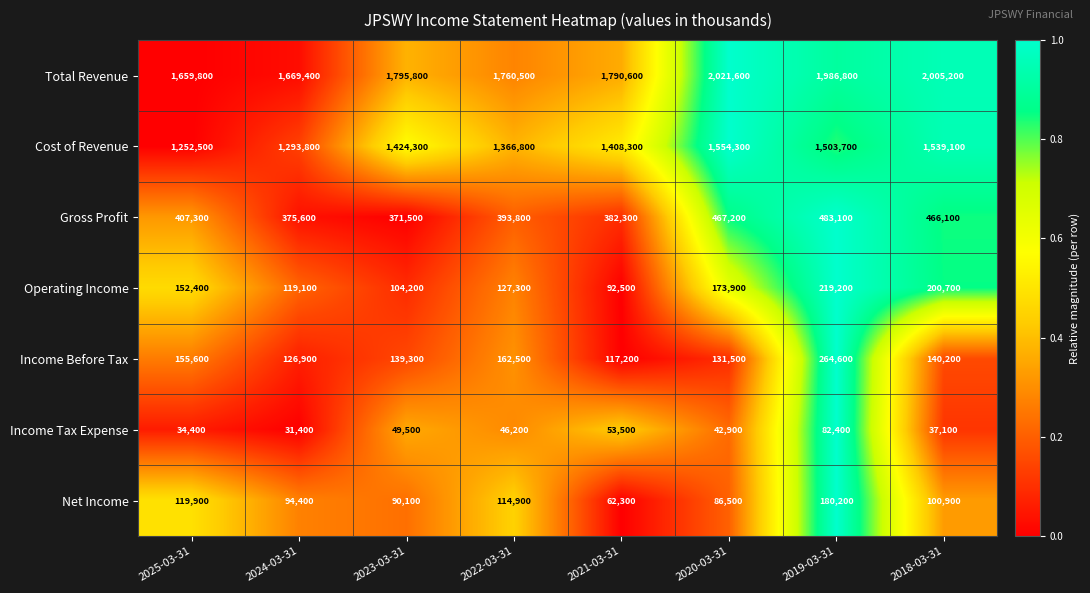

Is it true that Income Before Tax equals 49112 at 2021-03-31?

False